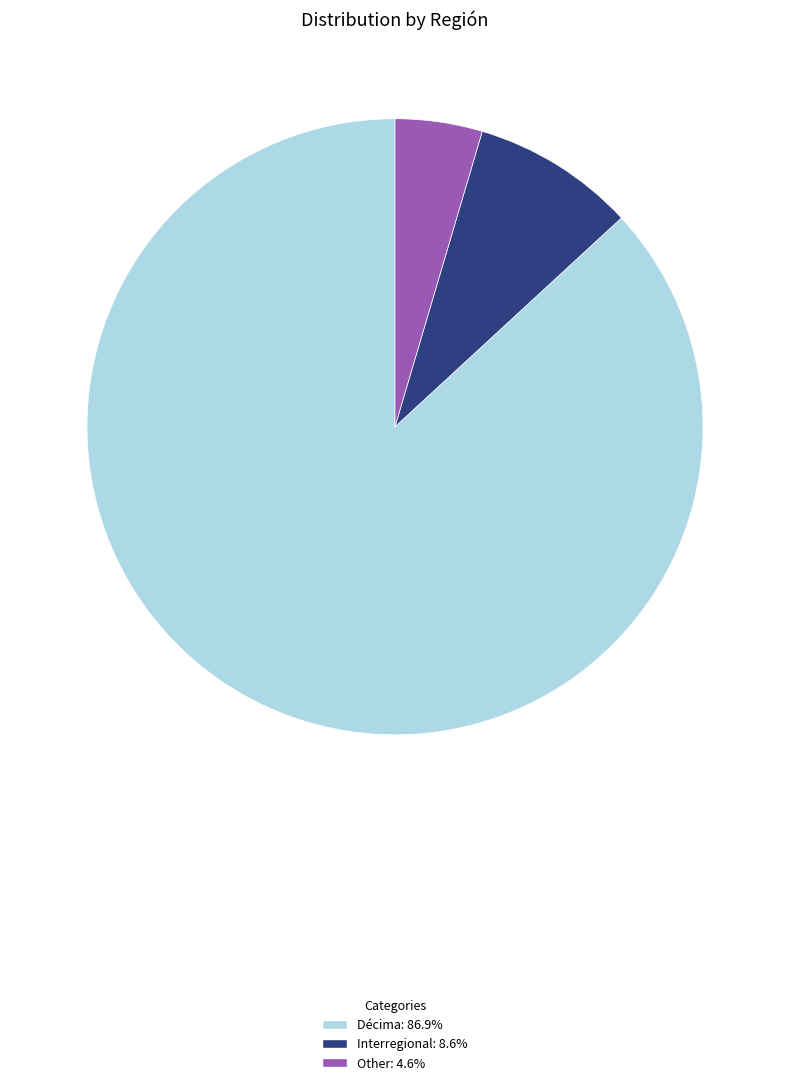

The Décima slice represents 72% of the pie. True or false?

False